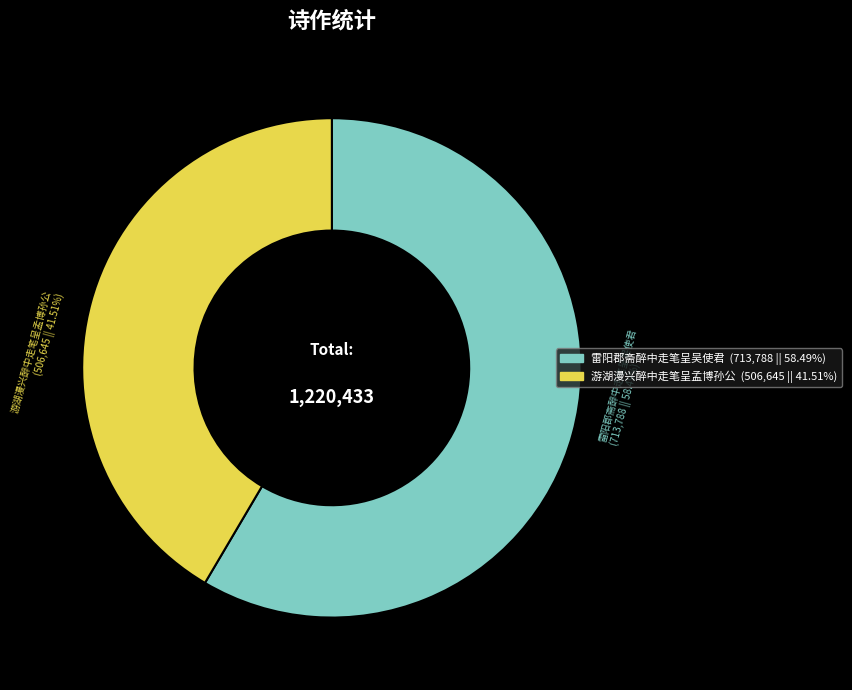

What portion of the pie excludes 雷阳郡斋醉中走笔呈吴使君?

41.5%